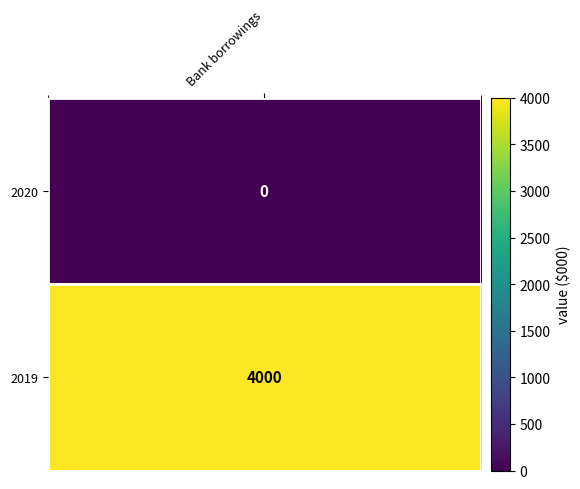

How many positive values are there?

1